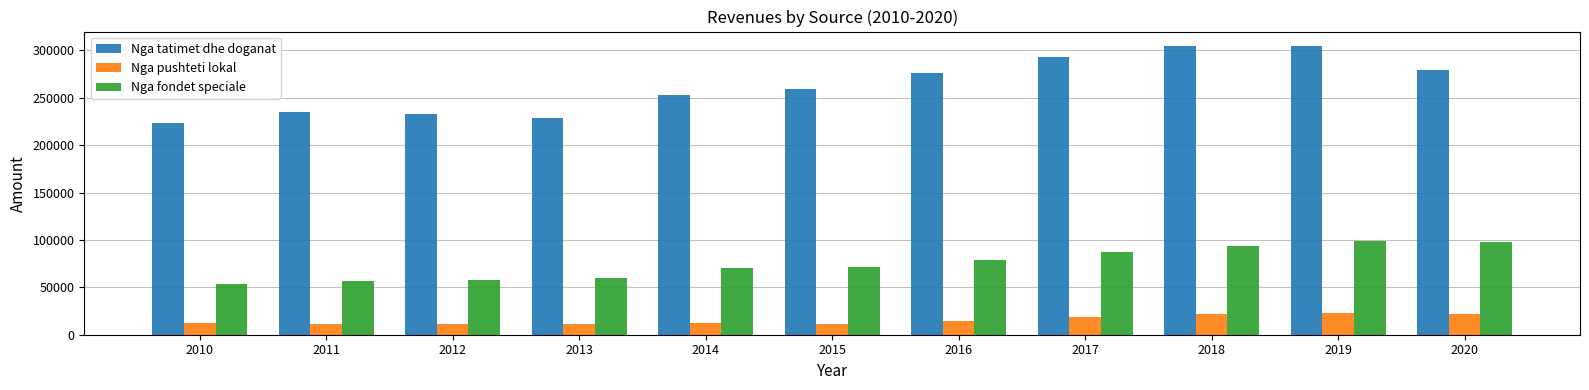

What is the lowest value of the Nga fondet speciale series?

53647